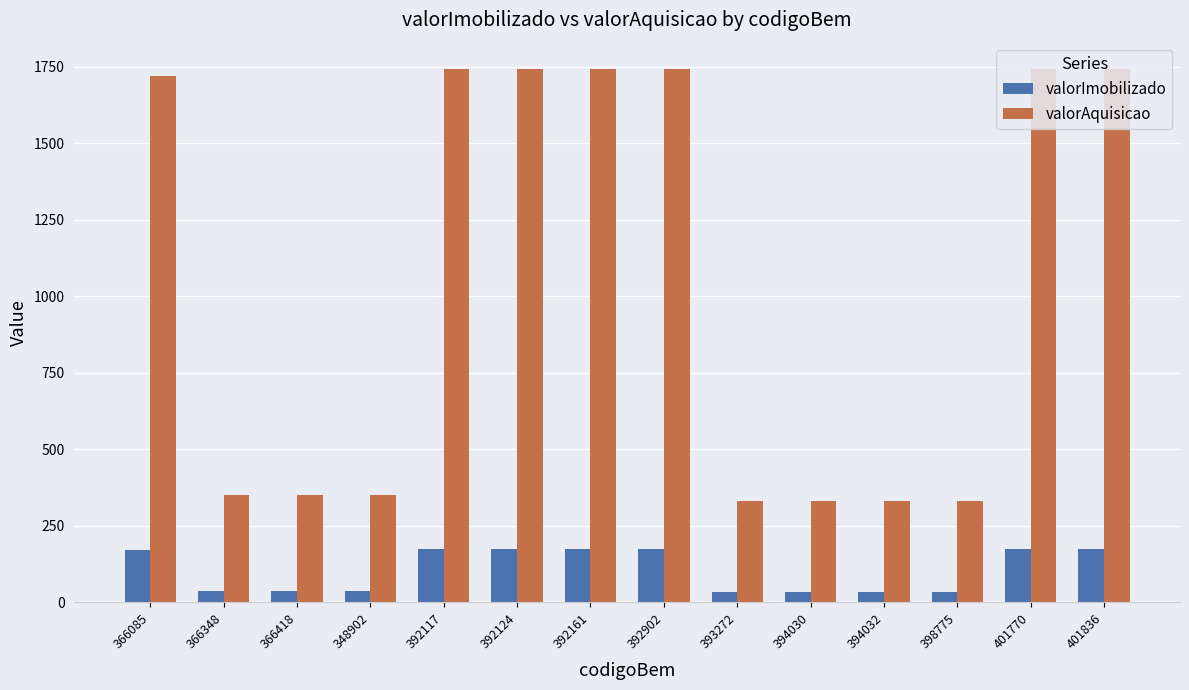

At which label does valorAquisicao first exceed 1720?

366085